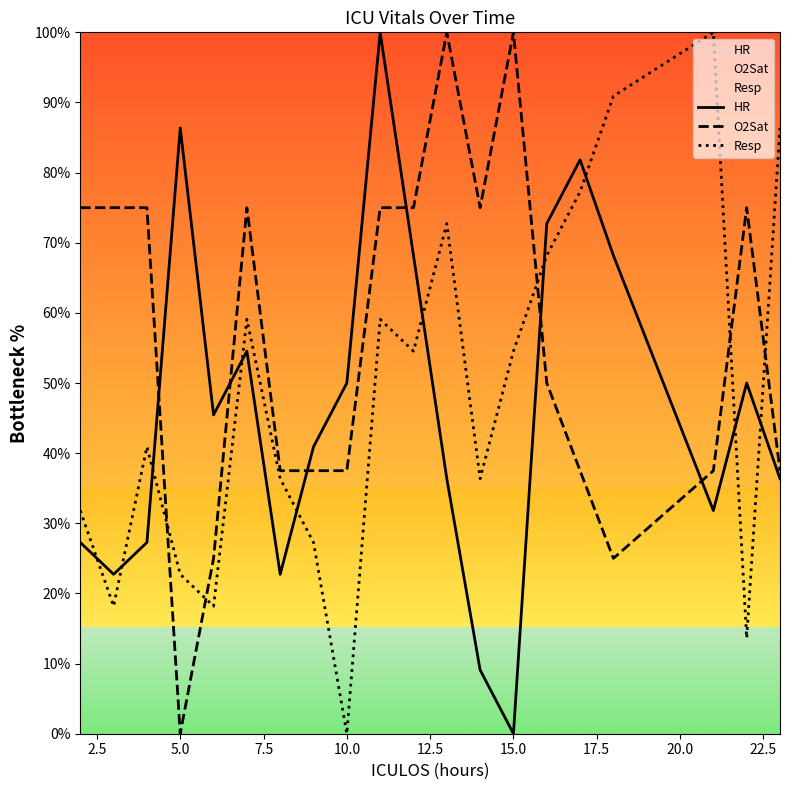

What are all the series names shown in the legend?

HR, O2Sat, Resp